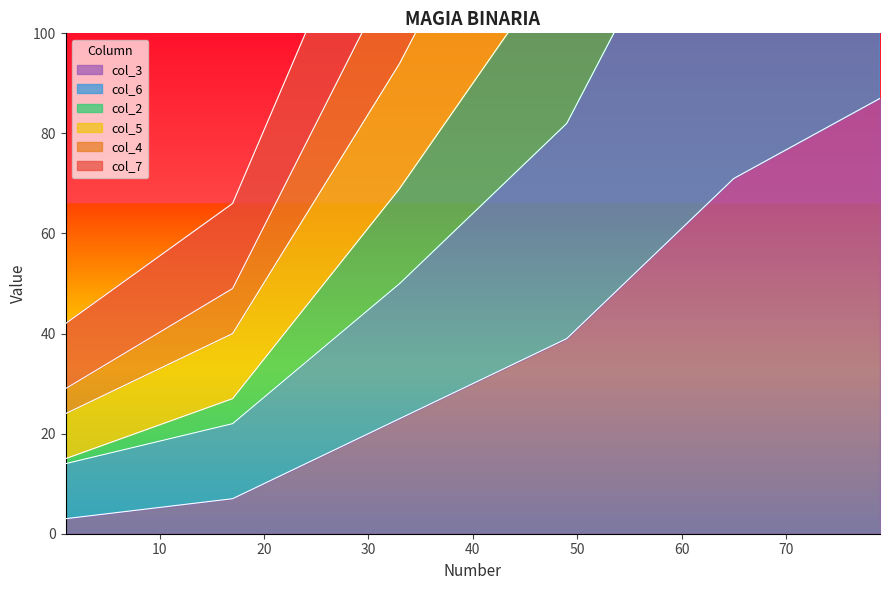

Which label corresponds to the smallest value in the chart?

1